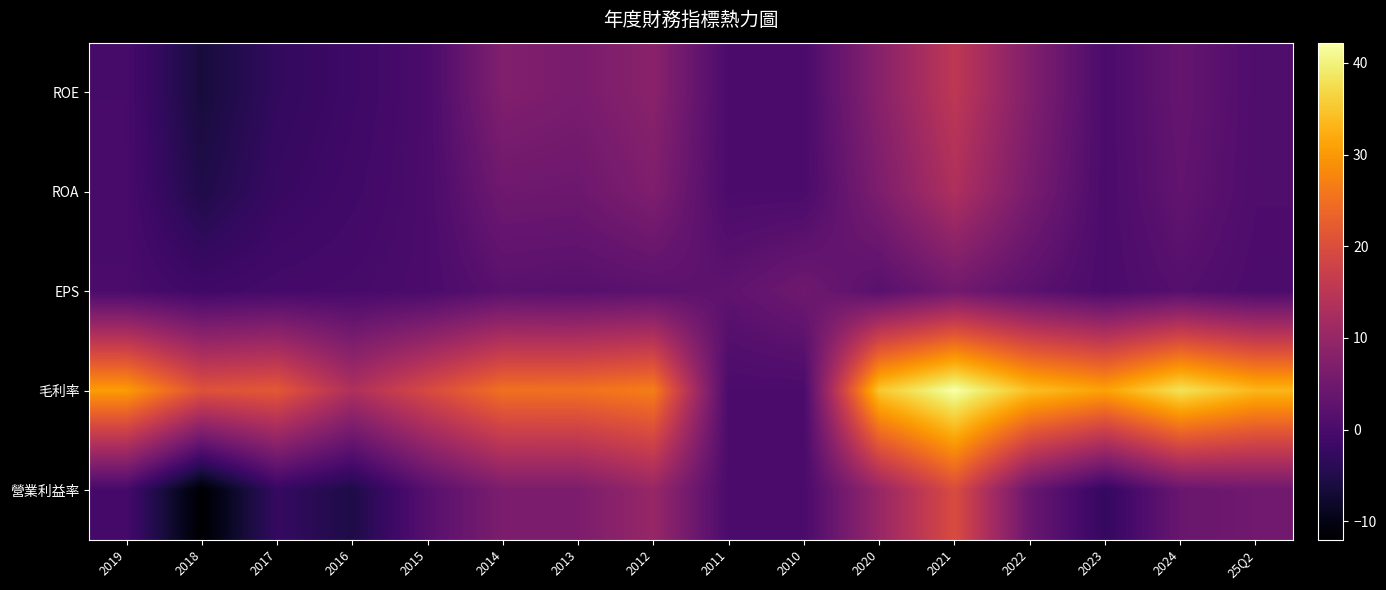

What is the total value across all series at 2015?

21.0